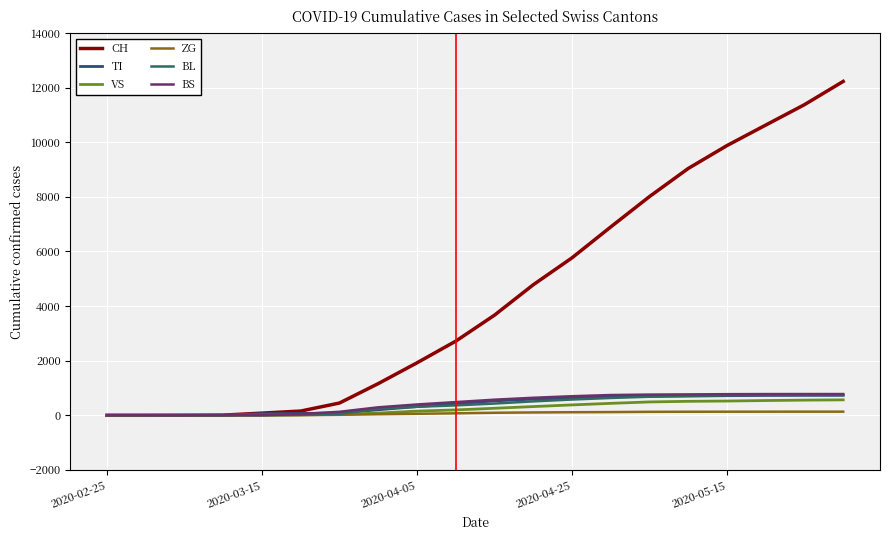

What is the greatest value displayed?

12227